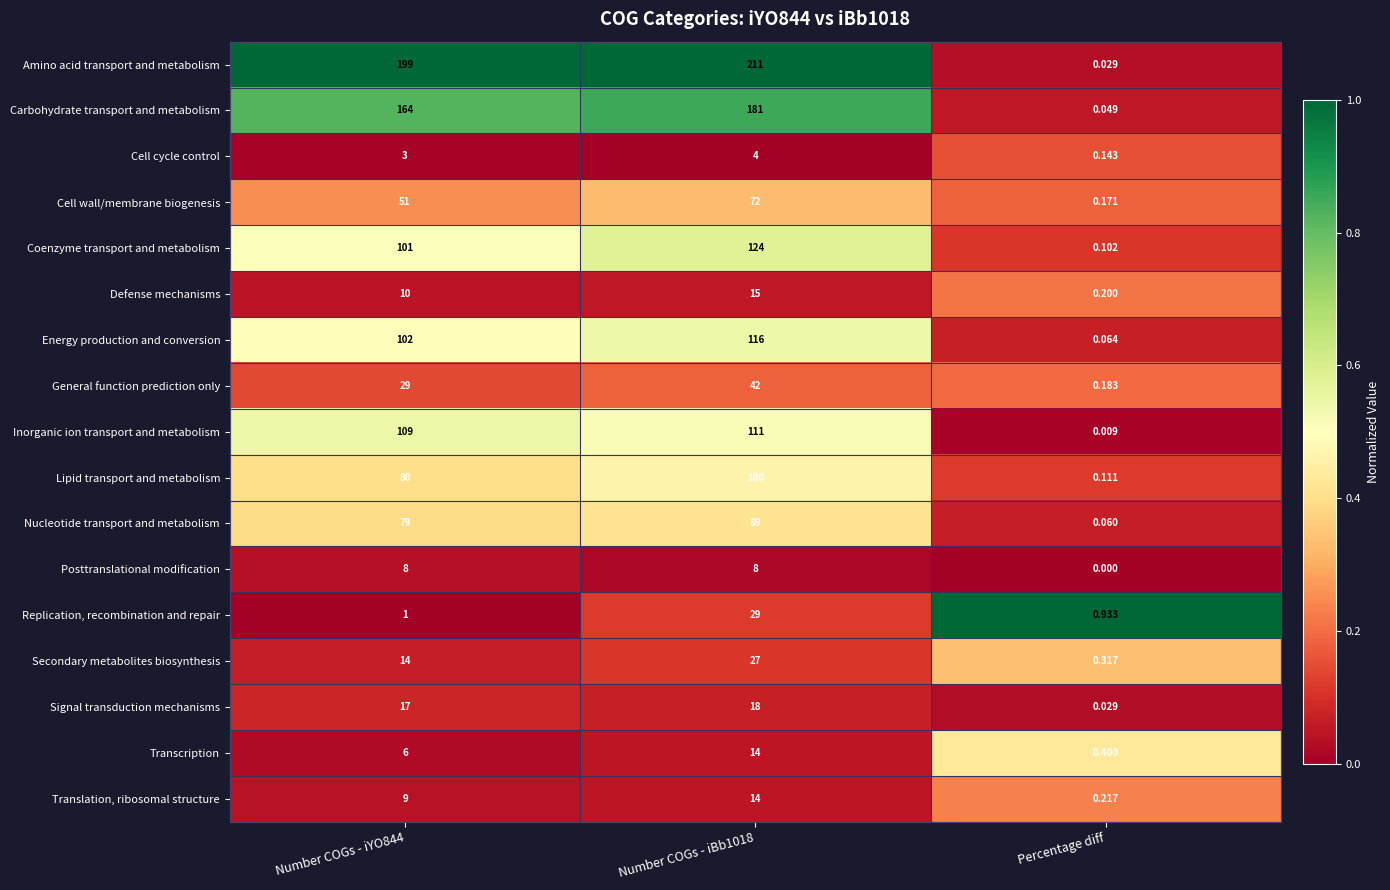

At Number COGs - iYO844, list the series in order from smallest to largest.

Replication, recombination and repair, Cell cycle control, Transcription, Posttranslational modification, Translation, ribosomal structure, Defense mechanisms, Secondary metabolites biosynthesis, Signal transduction mechanisms, General function prediction only, Cell wall/membrane biogenesis, Nucleotide transport and metabolism, Lipid transport and metabolism, Coenzyme transport and metabolism, Energy production and conversion, Inorganic ion transport and metabolism, Carbohydrate transport and metabolism, Amino acid transport and metabolism